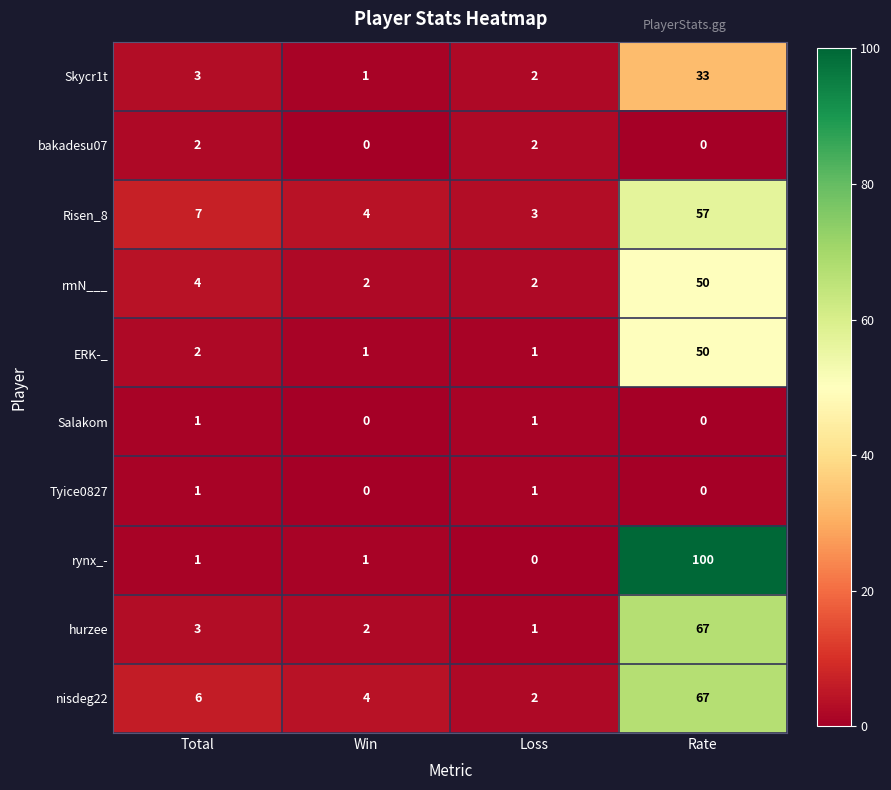

What is the difference between the highest and lowest values at Loss?

3